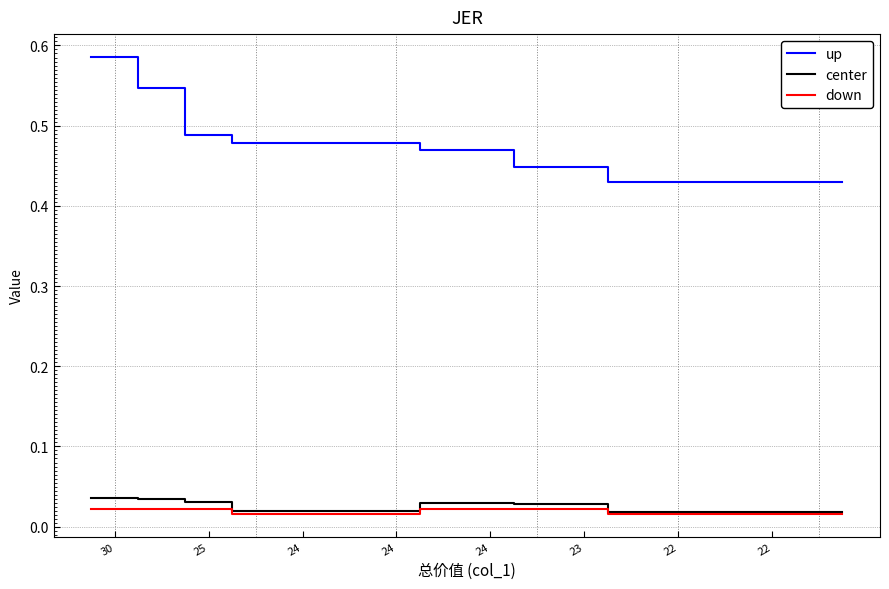

List the series in order of their peak value, highest first.

up, center, down